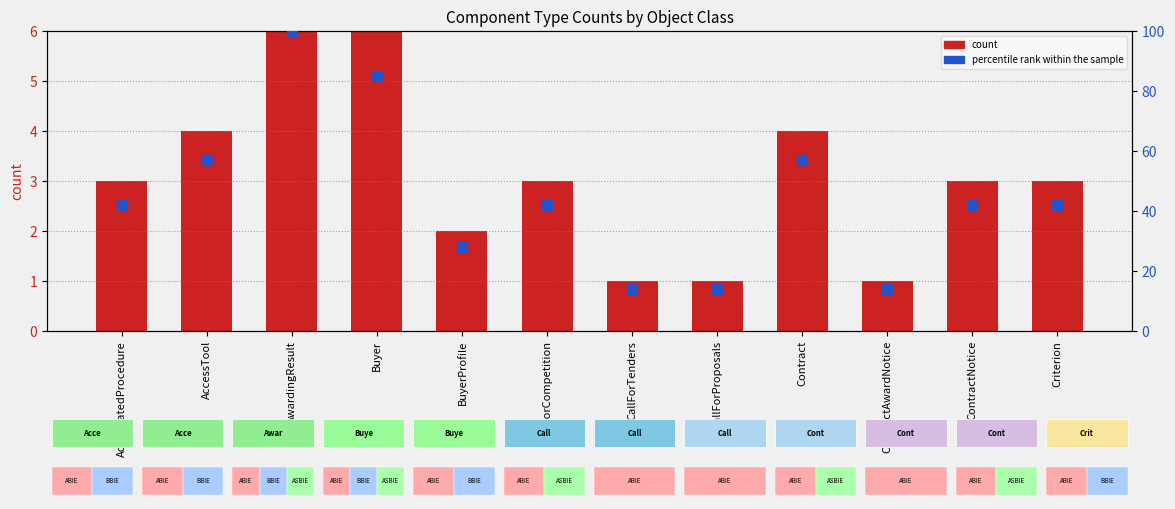

At which category is the sum across all series the highest?

AwardingResult